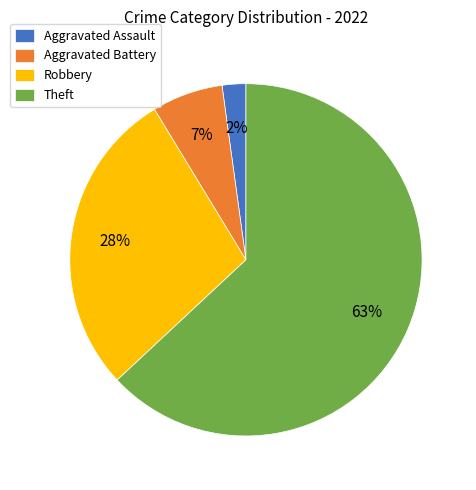

What percentage is the Robbery slice, to the nearest percent?

28%